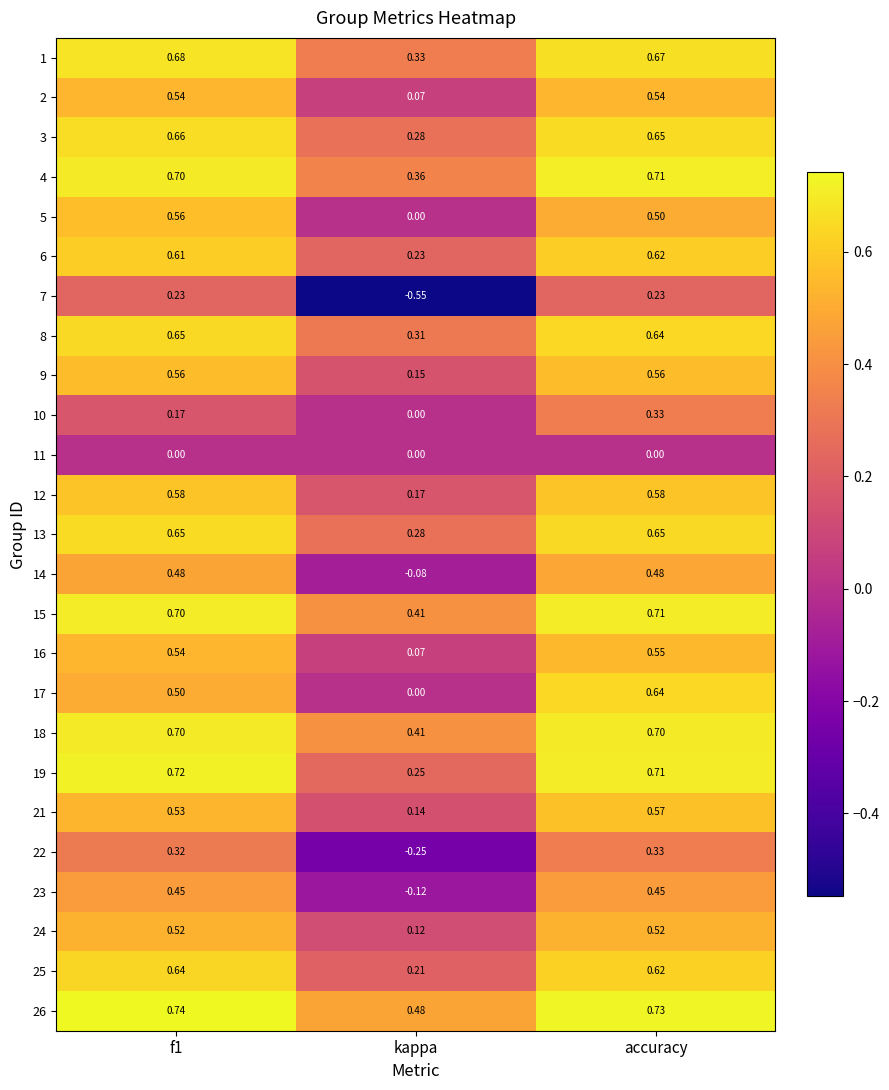

At which label is 25 closest to 0?

kappa